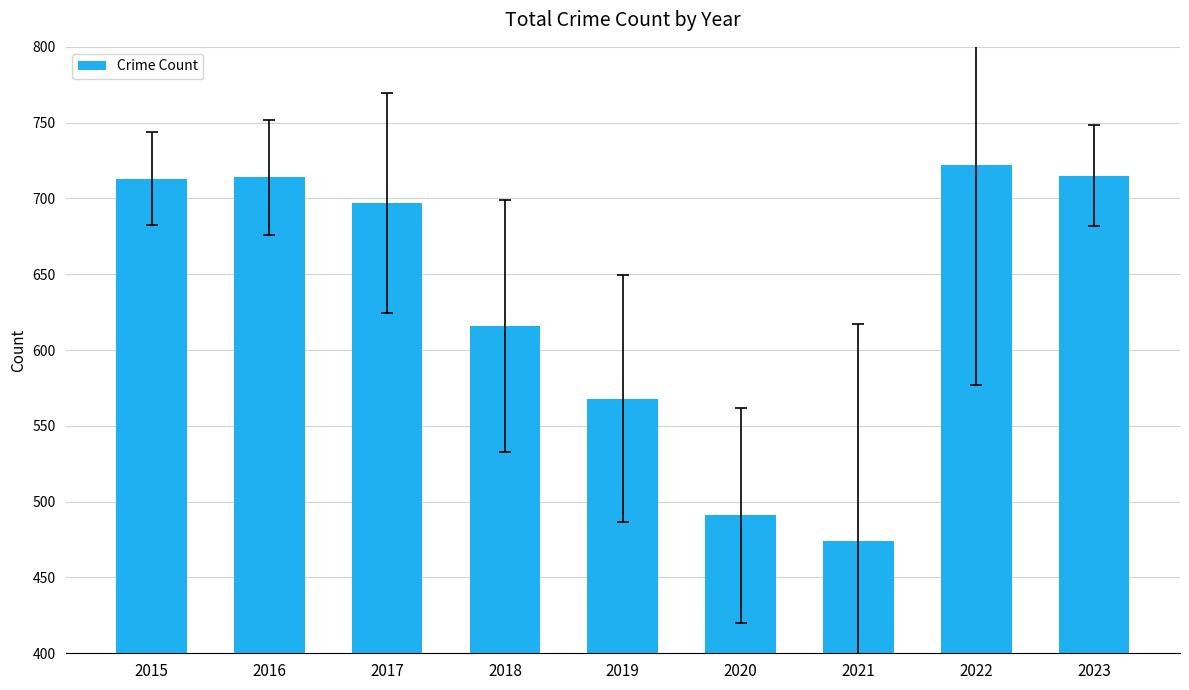

Does the chart contain any negative values?

No